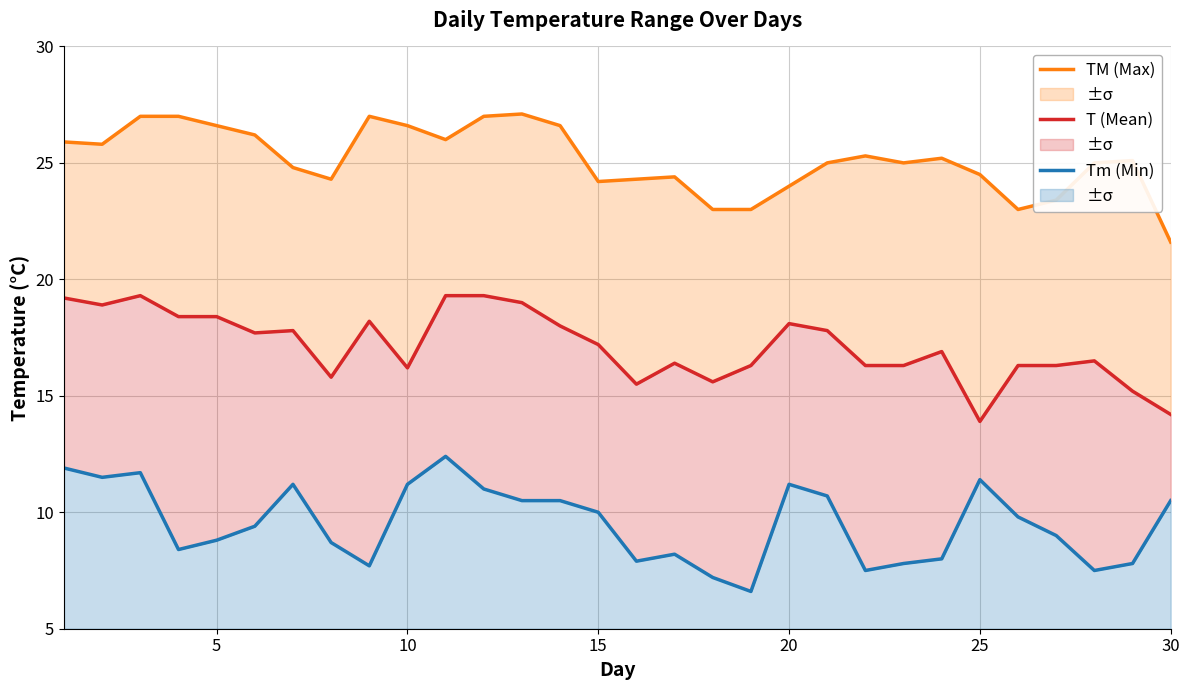

What is the minimum value for Tm (Min)?

6.6